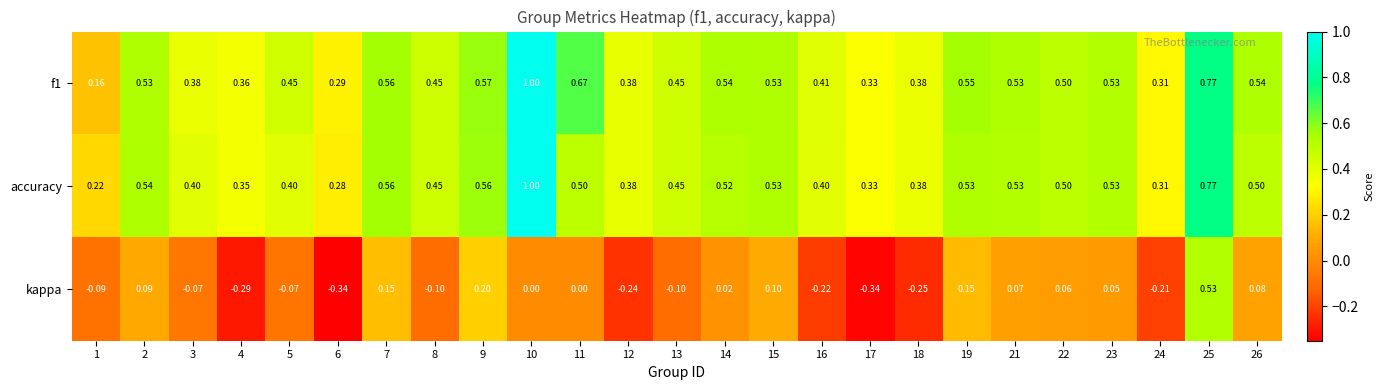

Is the value of kappa at 14 greater than the value of accuracy at 14?

No